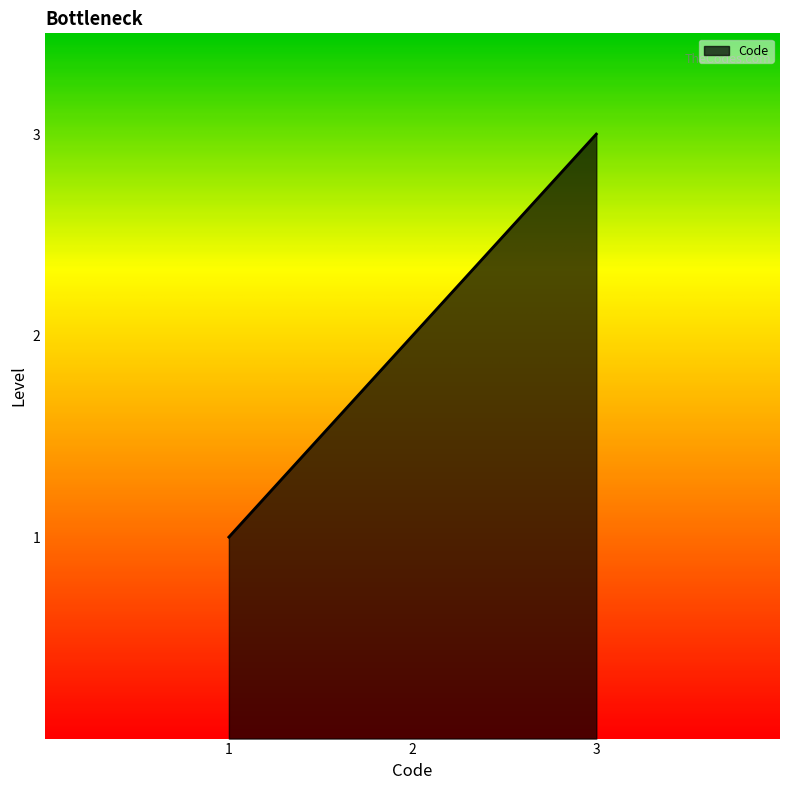

What is the change in value from 1 to 2?

+1